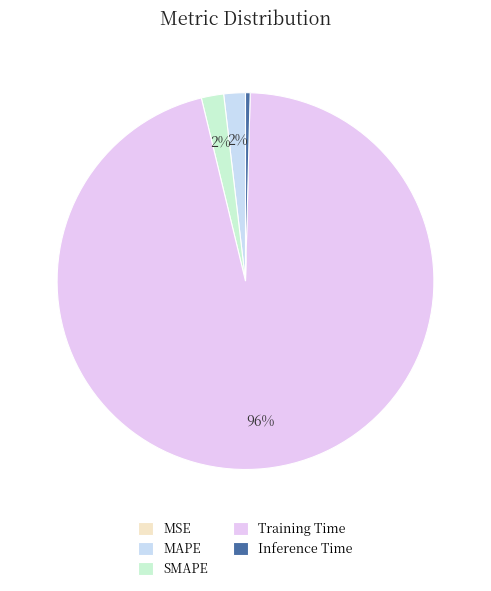

How many slices are in this pie chart?

5